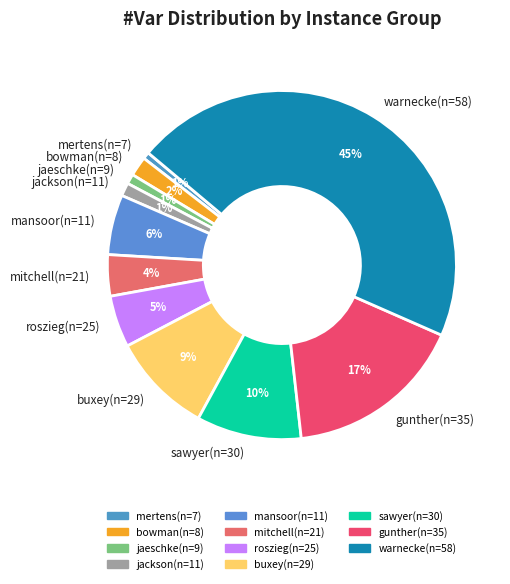

Combined, do mitchell(n=21) and gunther(n=35) account for over 50%?

No